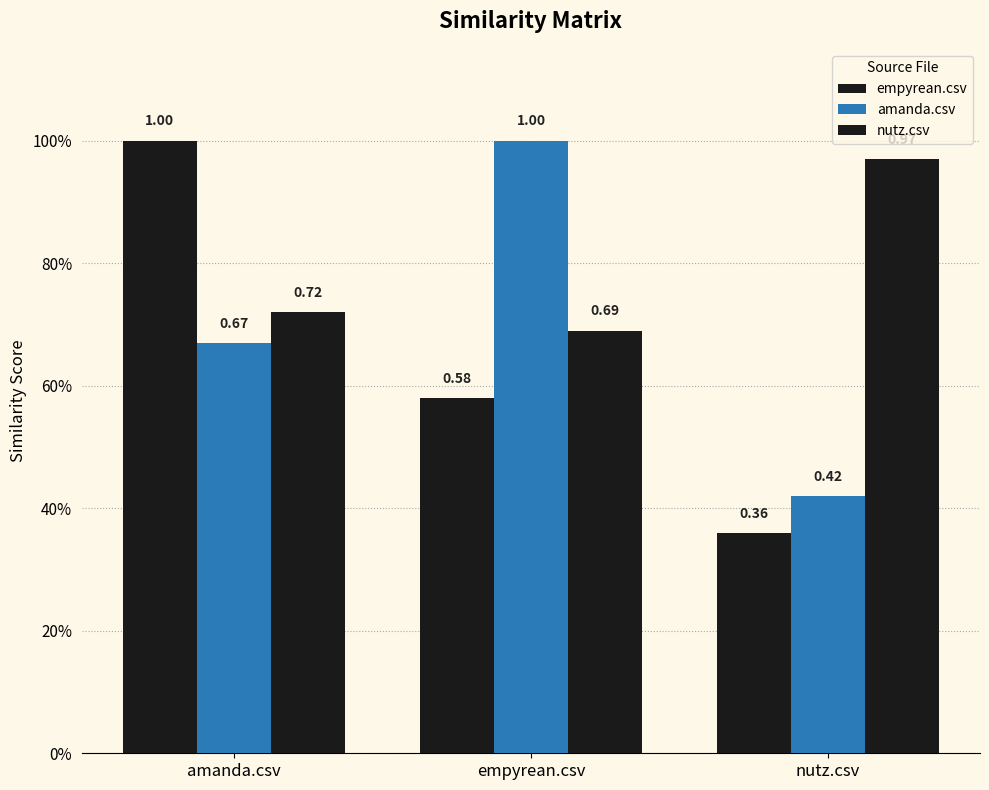

What is the difference between the empyrean.csv values at nutz.csv and empyrean.csv?

0.2